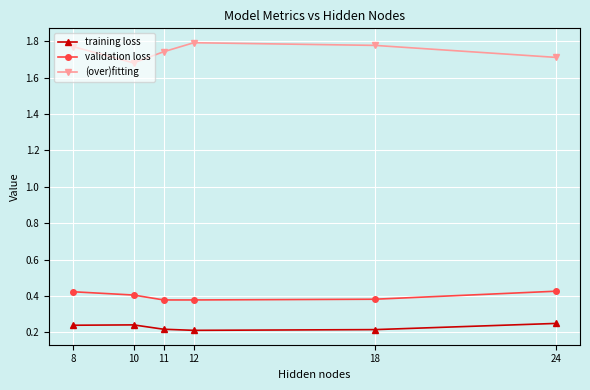

How many (over)fitting values are between 1 and 2?

6